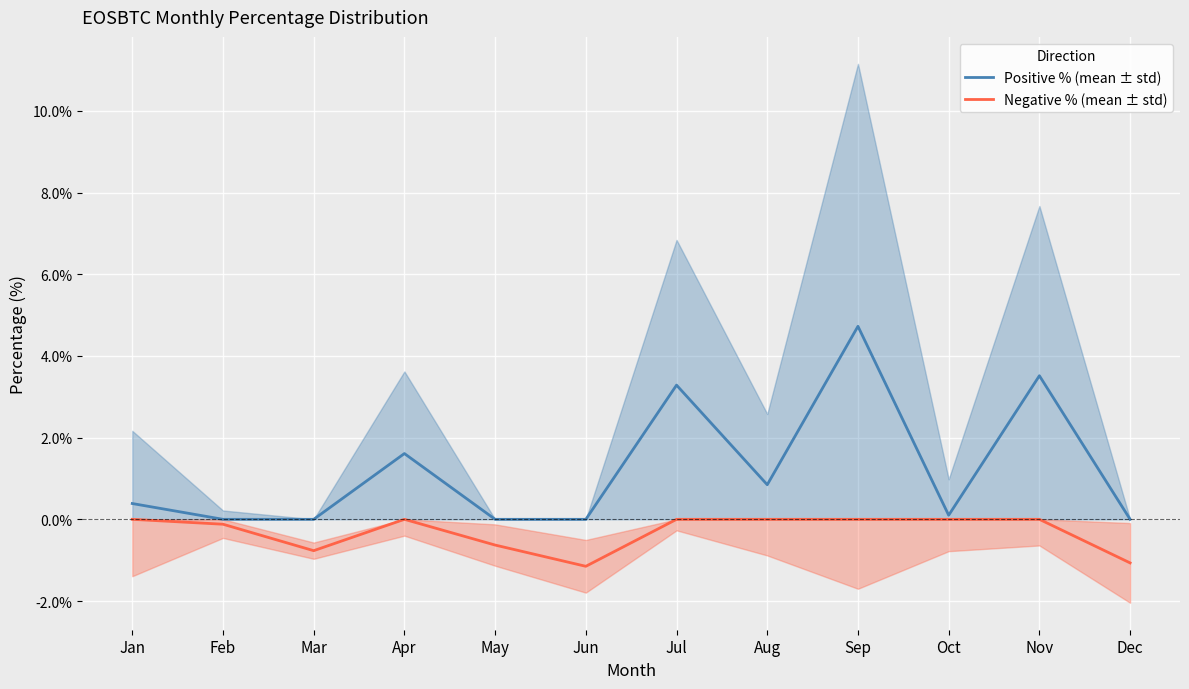

Does the chart display data point markers on the line(s)?

No